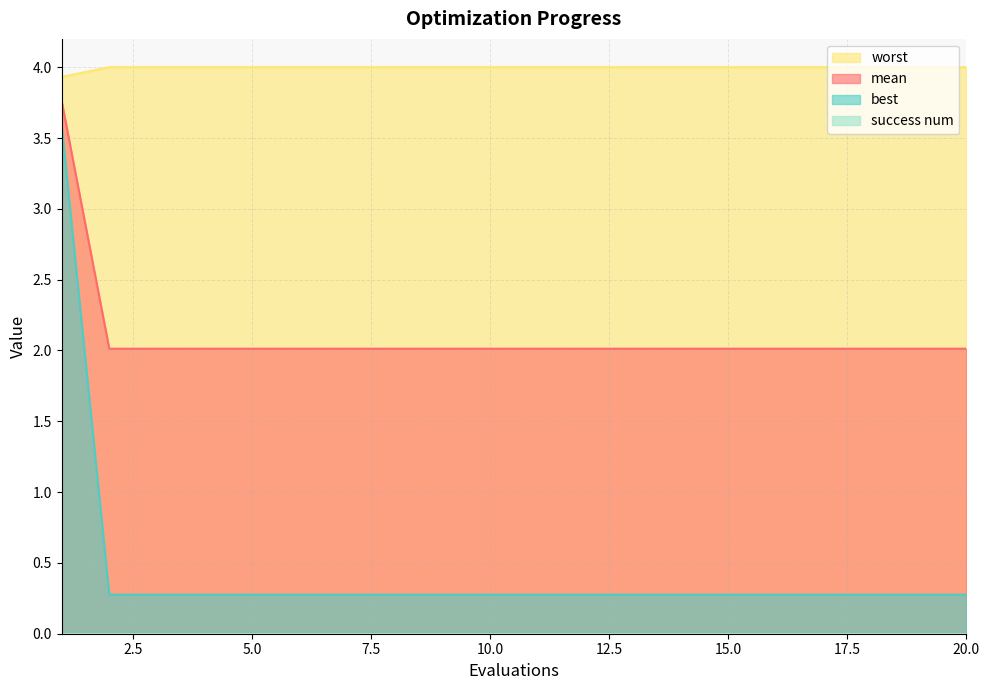

What is the difference between the maximum and minimum values in the best series?

3.3